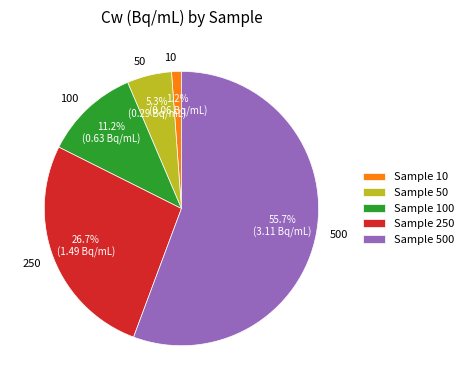

What is the smallest slice in the pie chart?

10